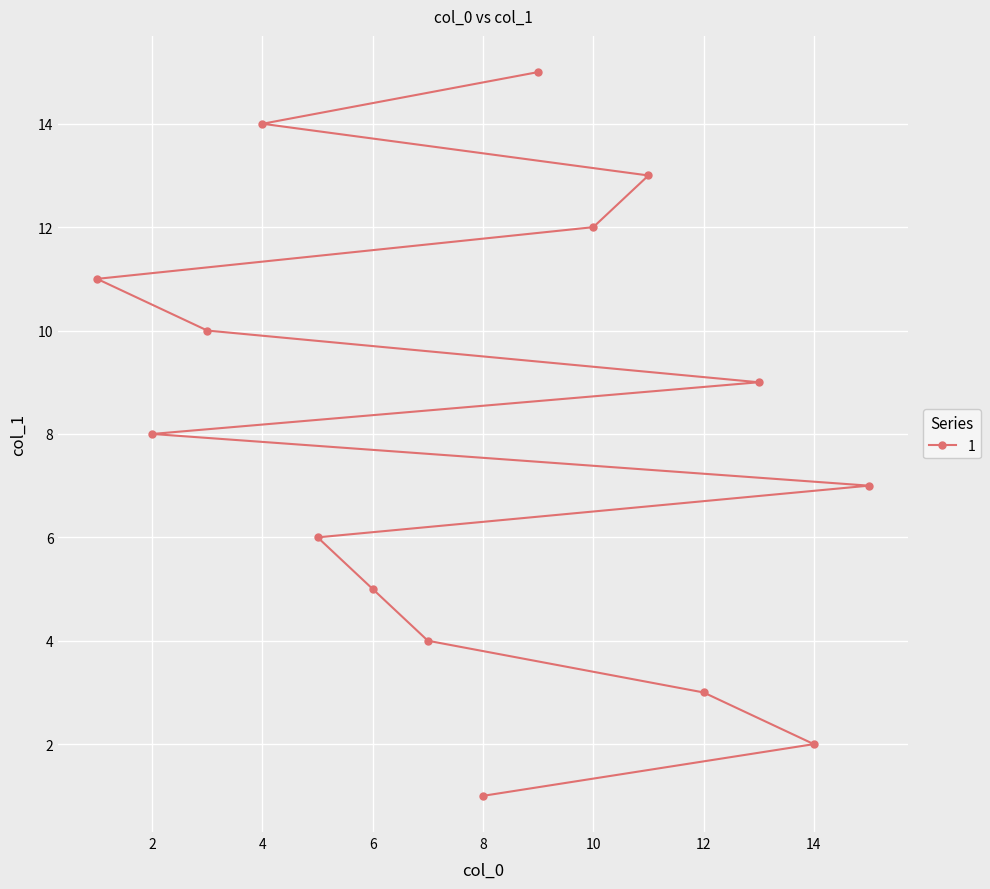

Is this an area chart (filled region under the line)?

No